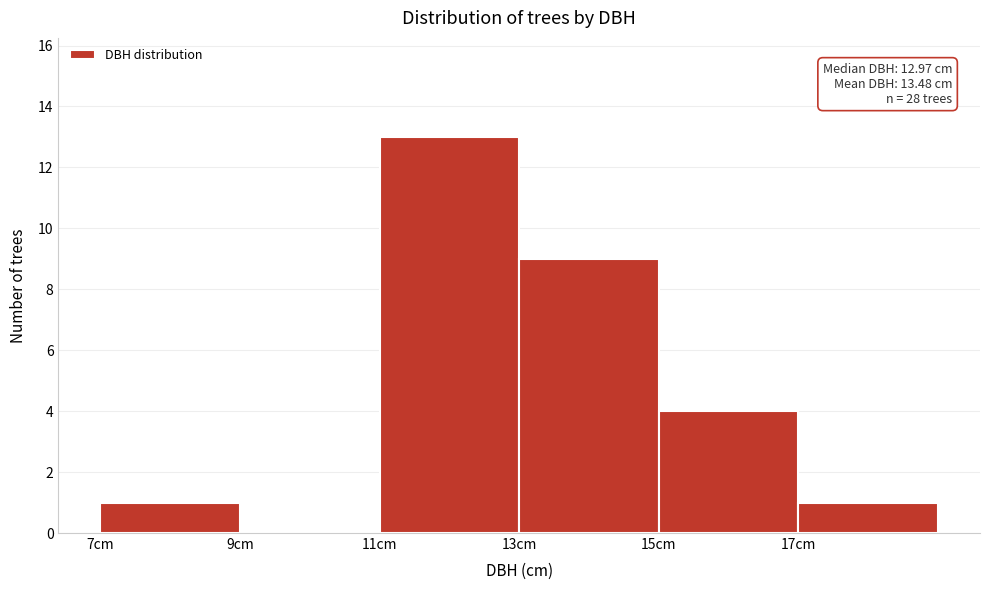

Over which range of the x-axis is the bar tallest?

11 to 13